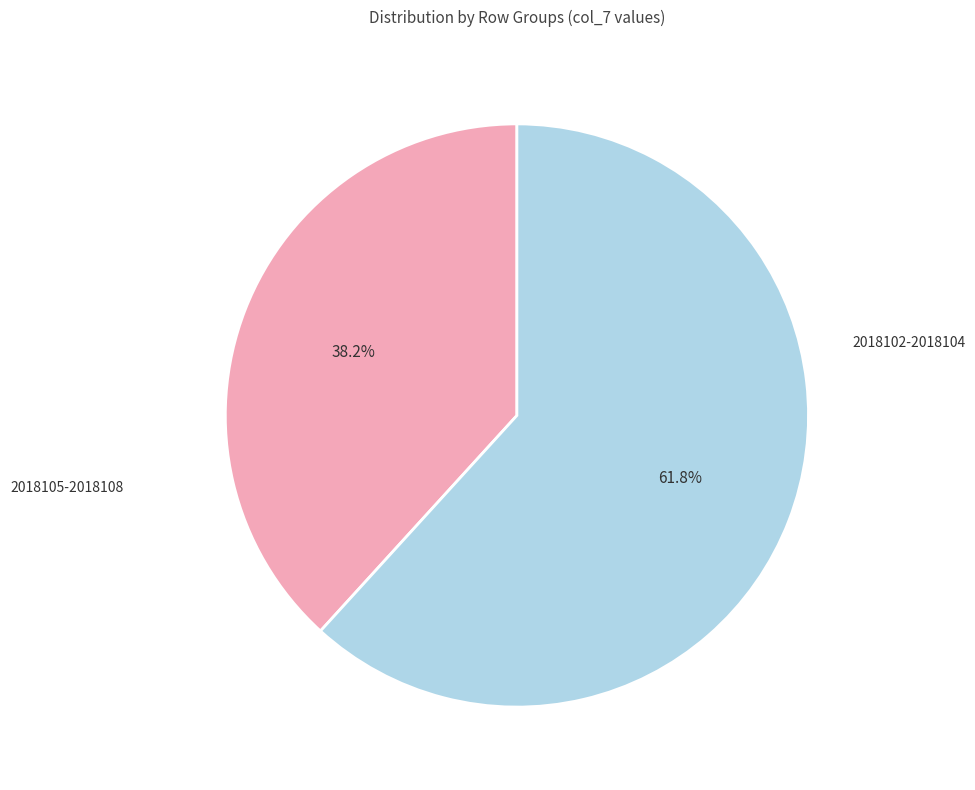

Is there a majority slice in this chart?

Yes